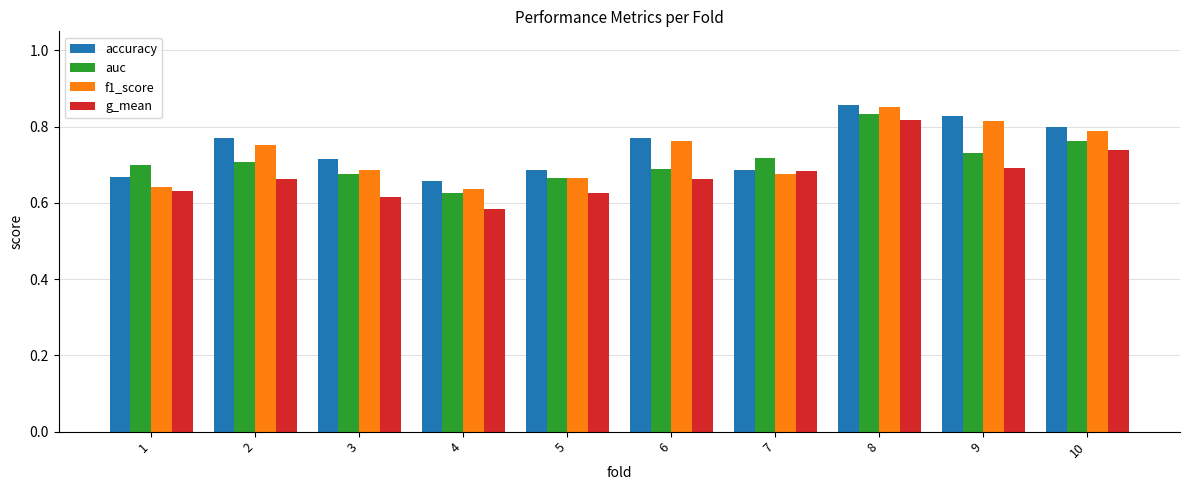

True or false: auc has a value of 1.1 at 5.

False